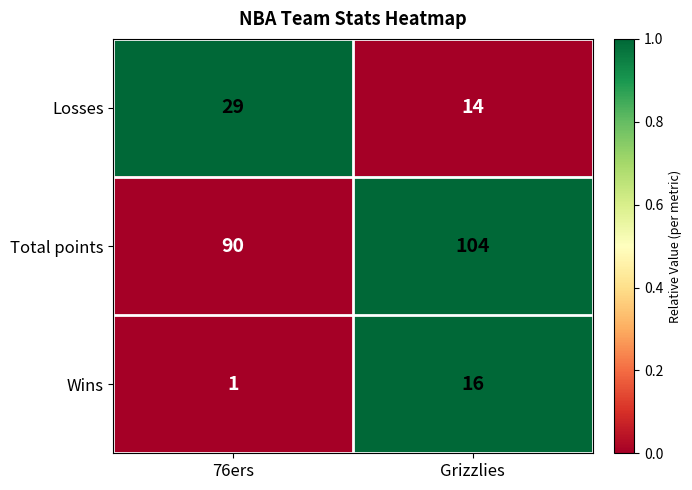

Reading left to right, extract all data points from this chart.

Losses: 29	14
Total points: 90	104
Wins: 1	16